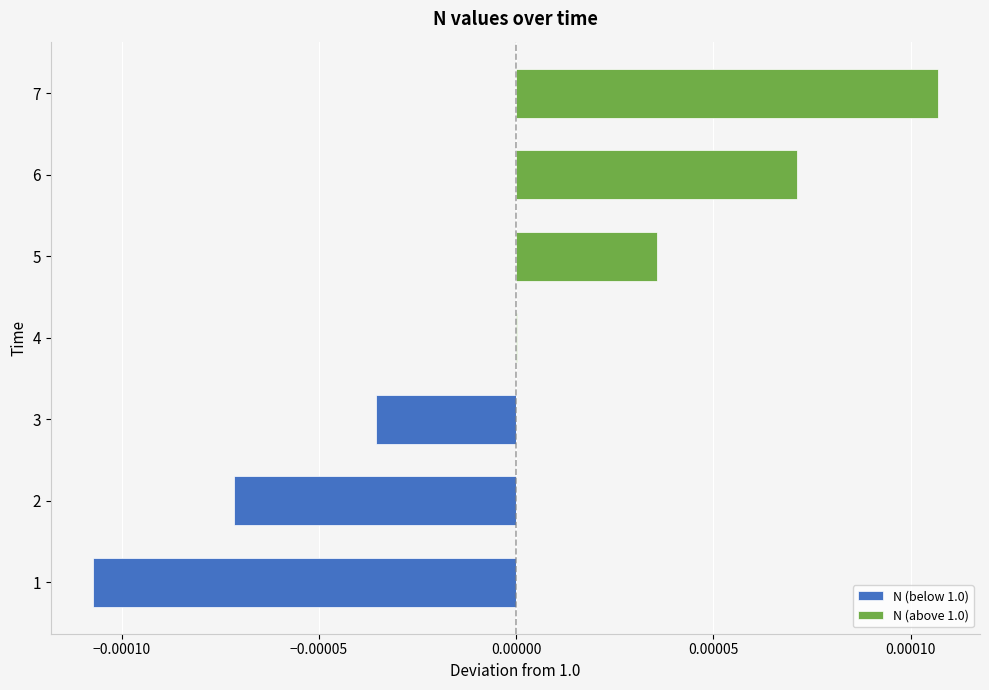

True or false: N (below 1.0) has a value of -0.0 at 6.

False